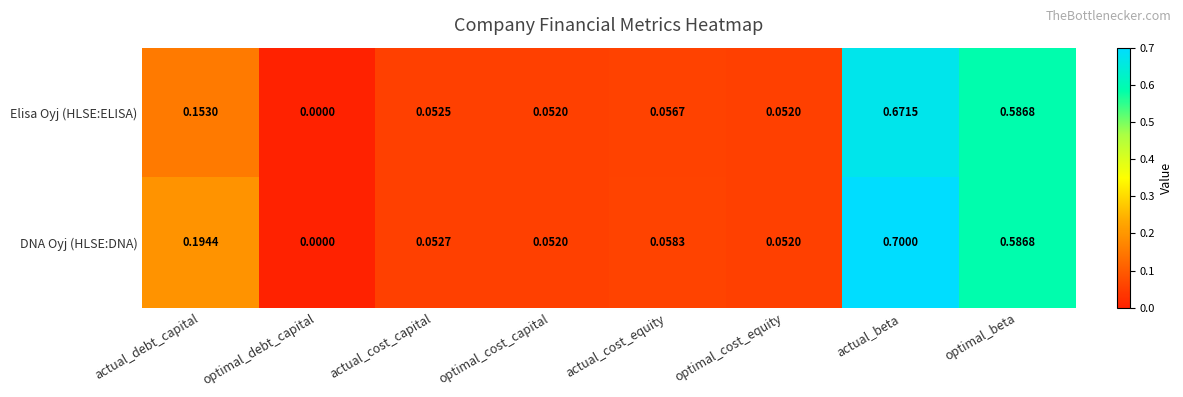

Which category has the lowest value across all series?

optimal_debt_capital